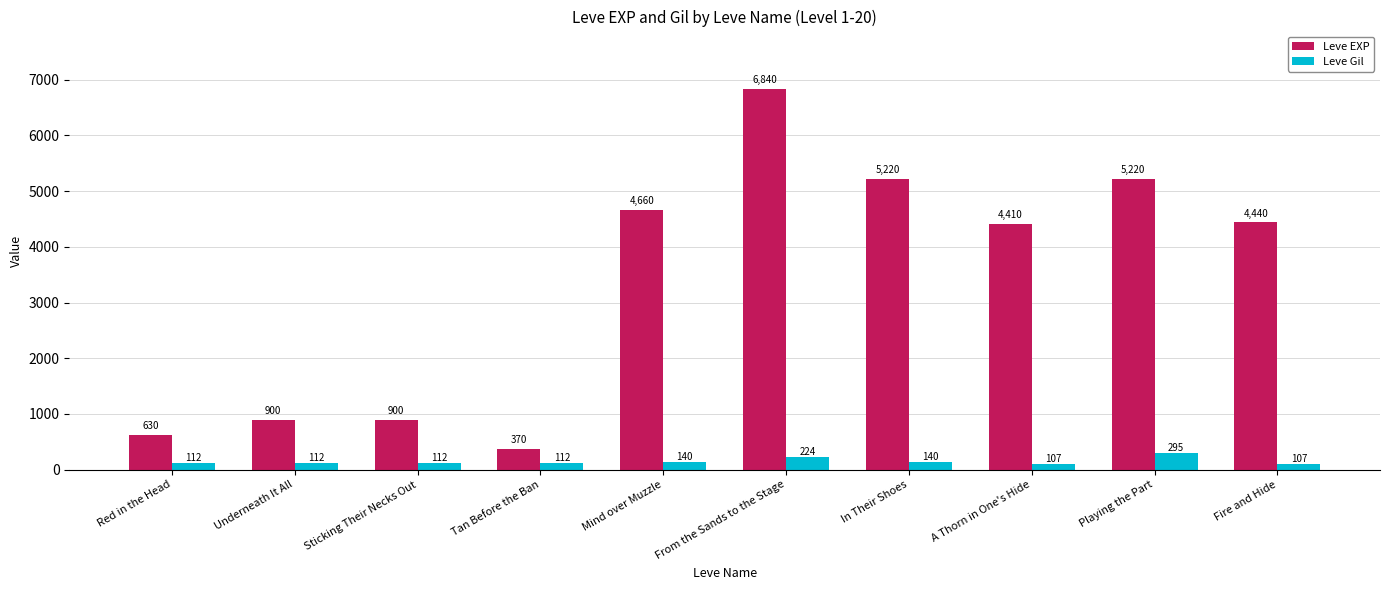

How many bars are there in each group?

2